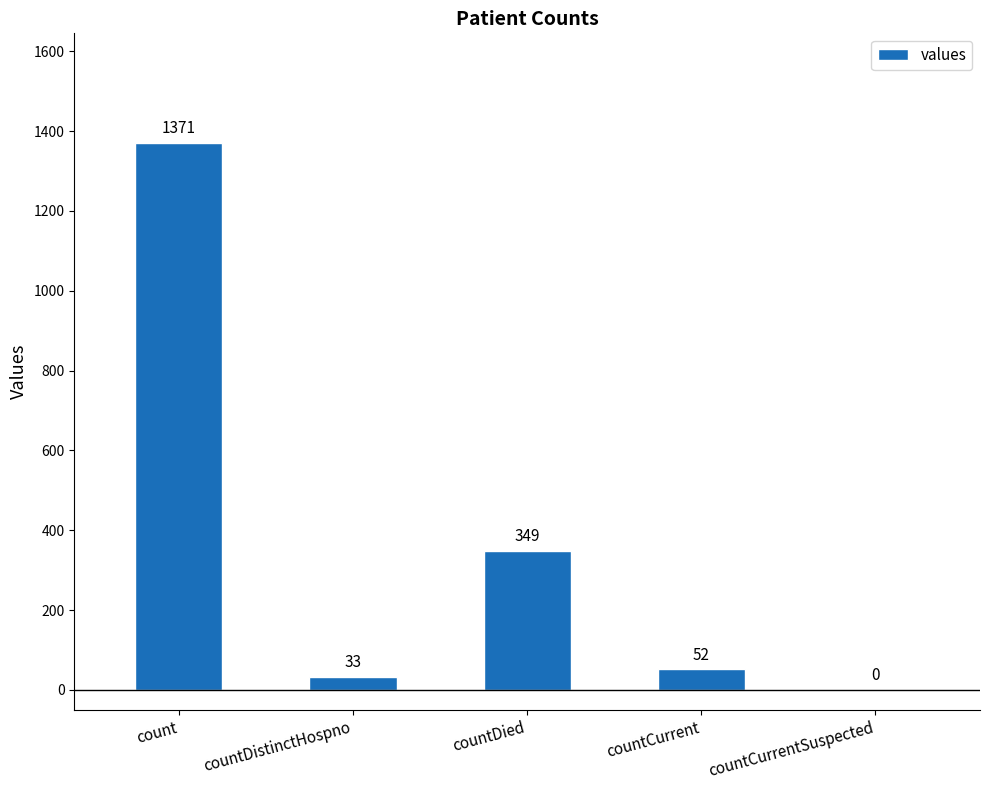

What is the change in value from count to countCurrentSuspected?

-1371